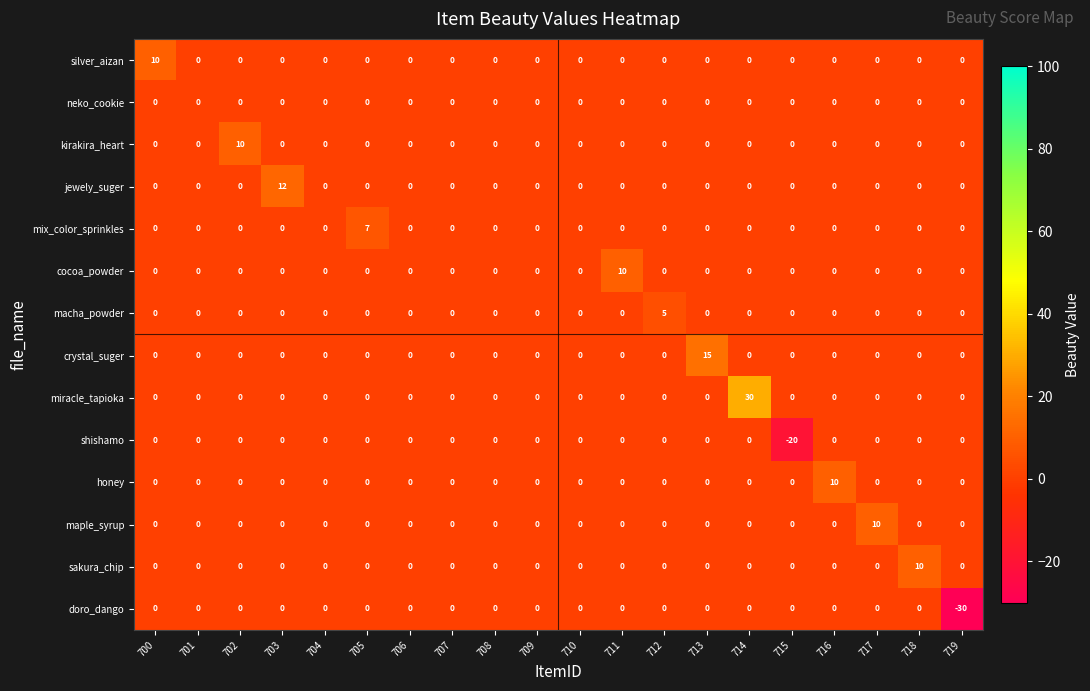

Between 711 and 719, which series saw the biggest shift?

doro_dango